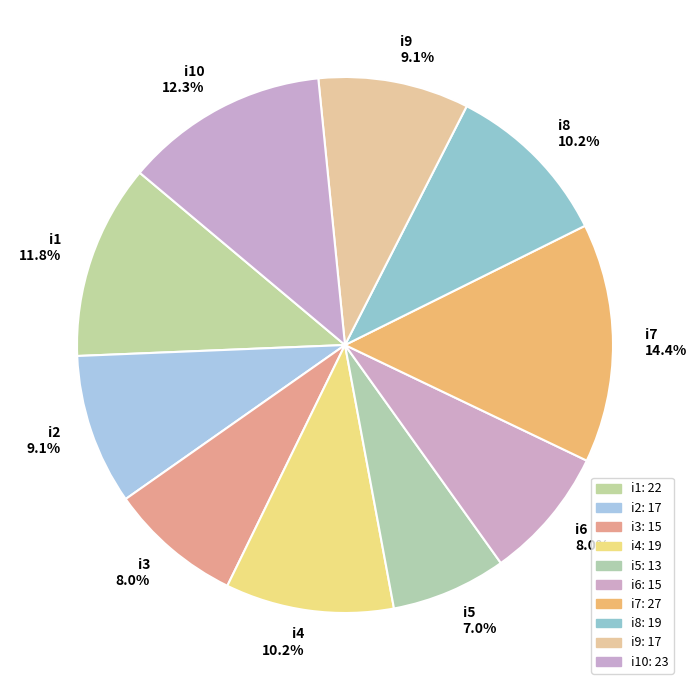

How many segments does this pie chart have?

10